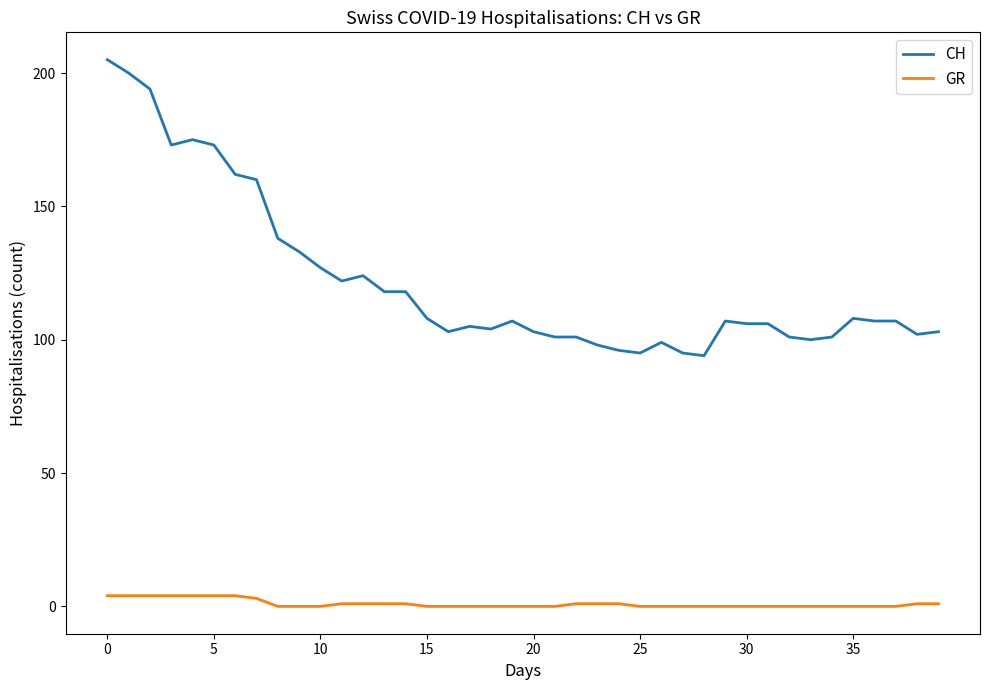

Which series has the largest range (max minus min)?

CH